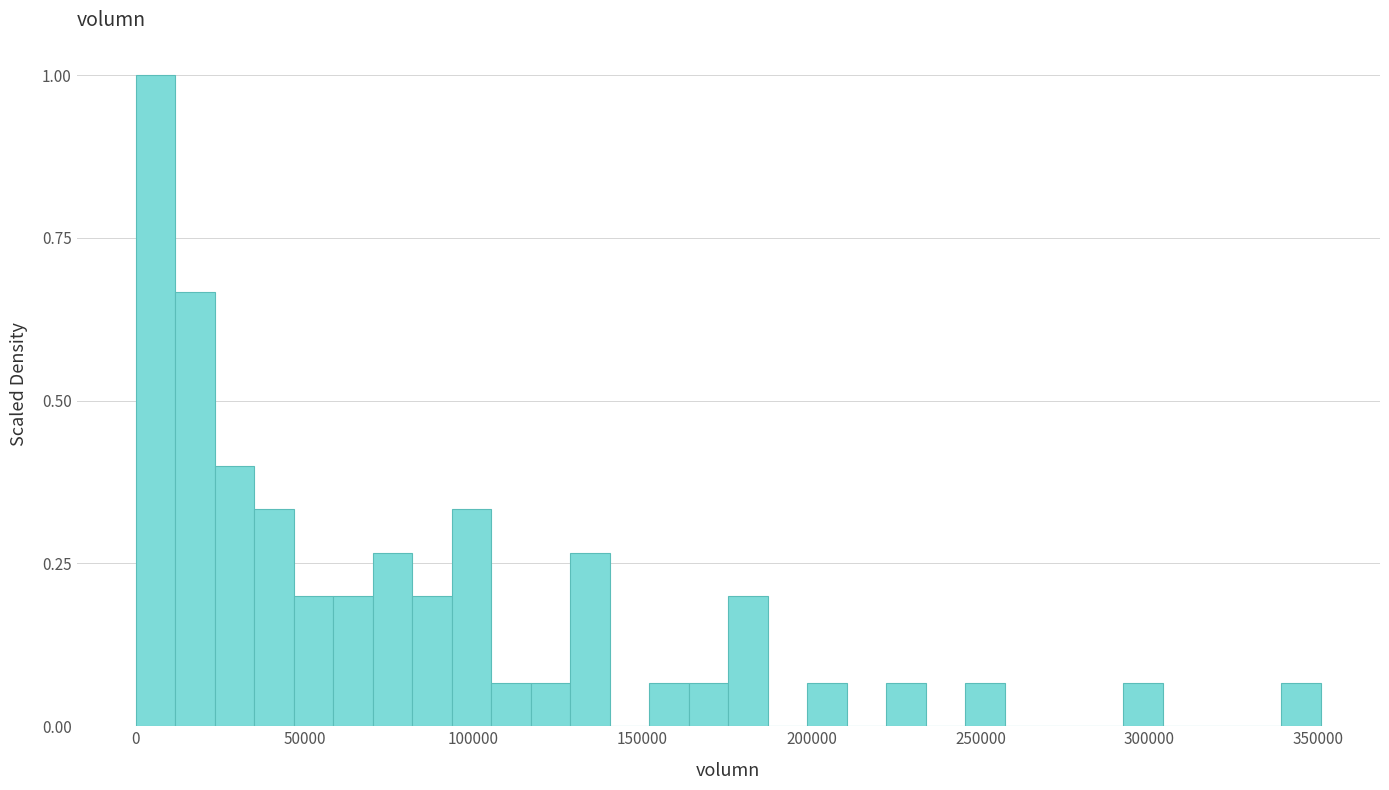

Read against the x-axis, roughly where is the centre of the tallest bar?

5000